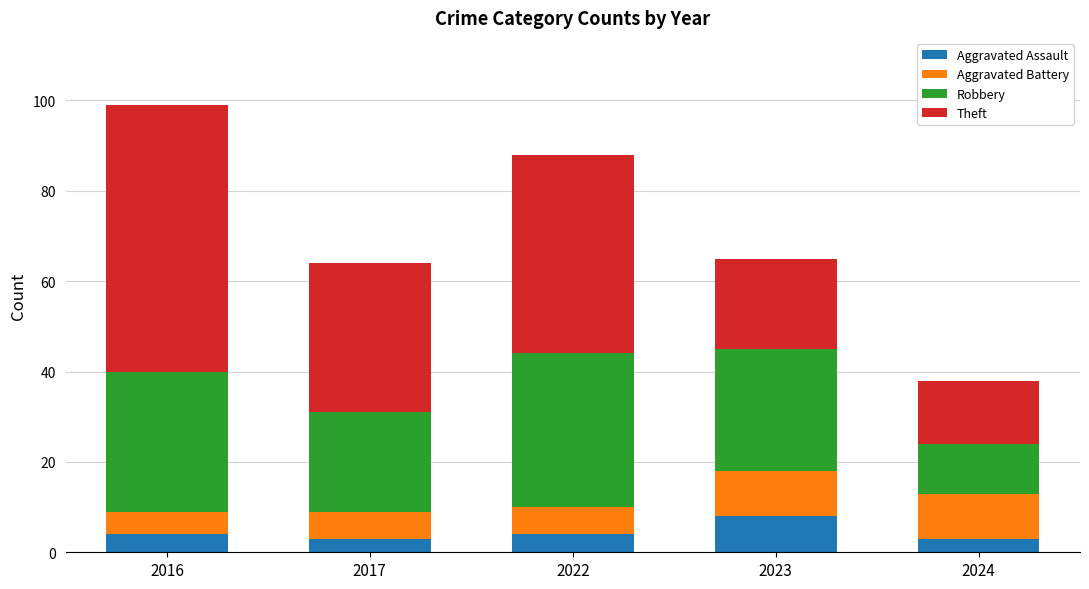

Which category has the highest value in the Aggravated Assault series?

2023